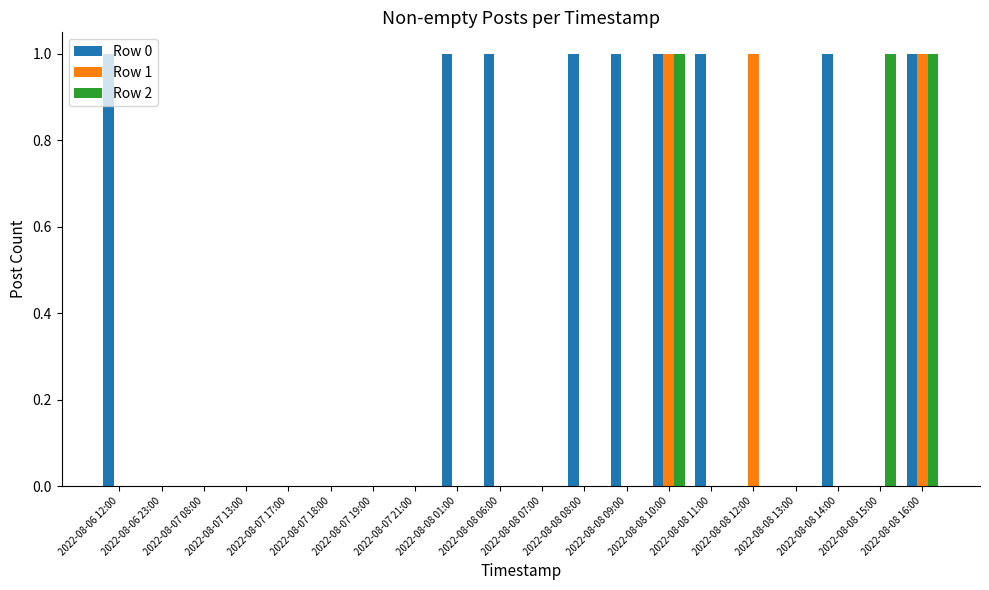

How many categories are shown in the chart?

20